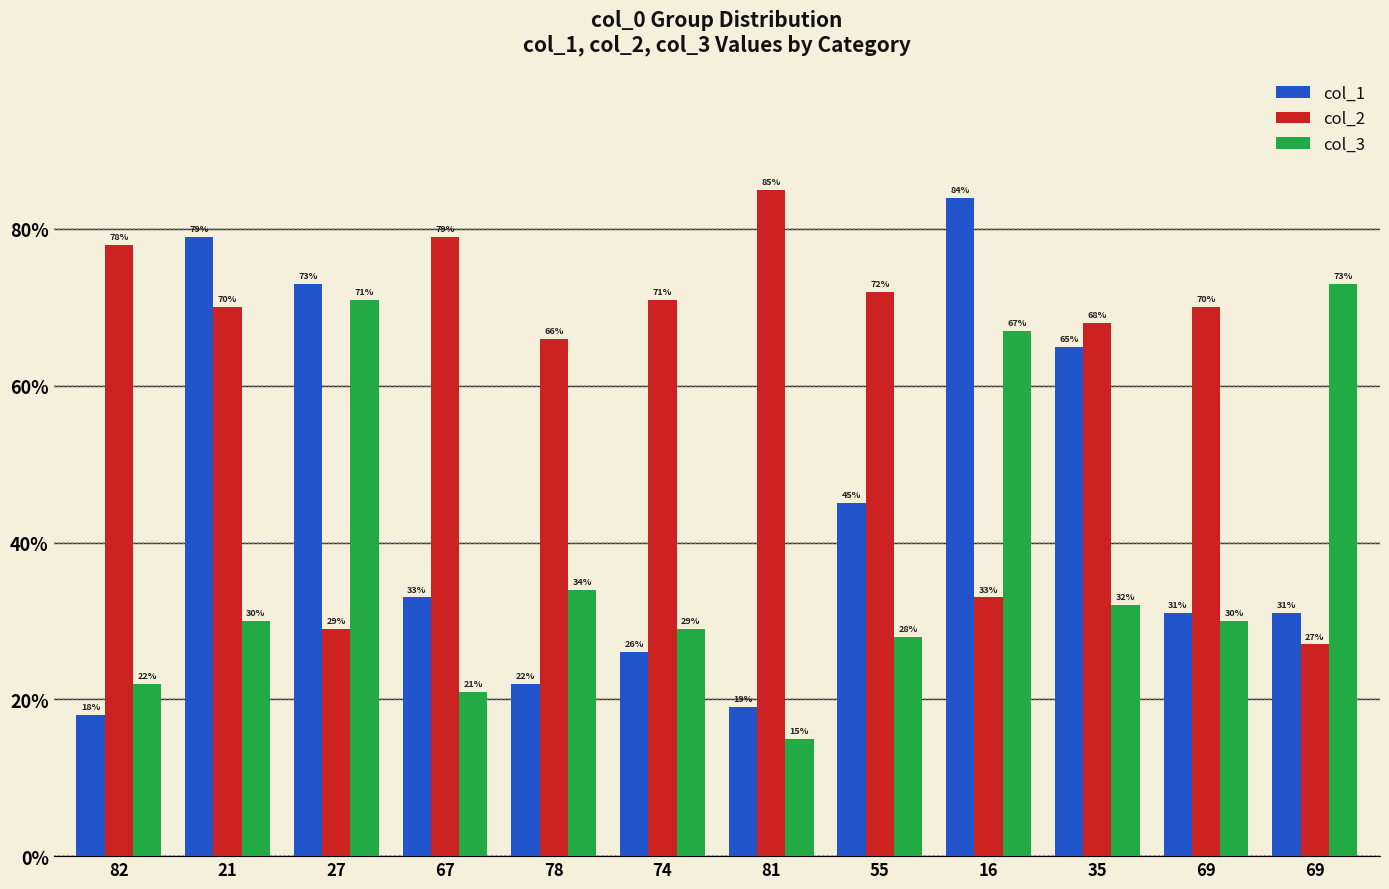

How many distinct data groups are displayed?

3